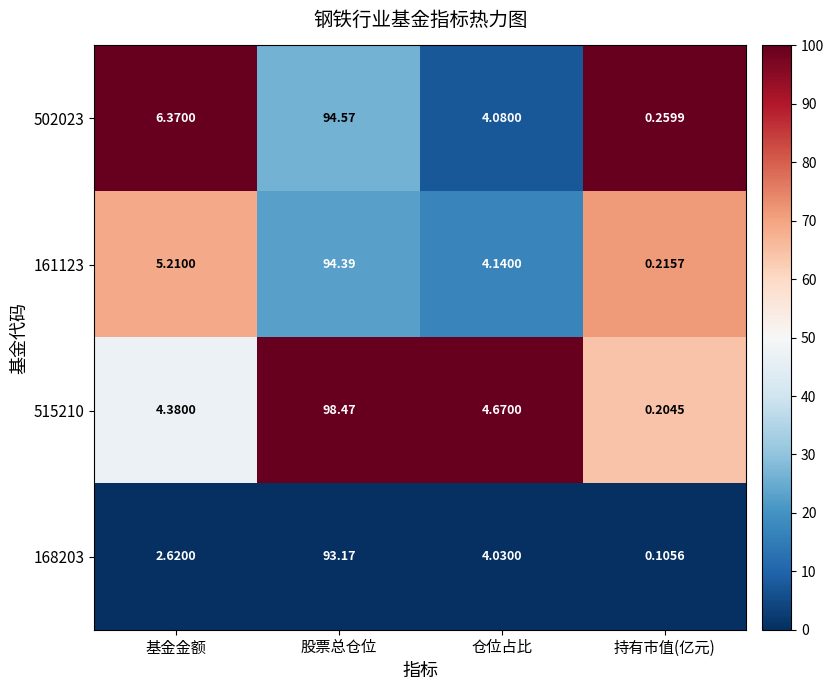

At which category is the sum across all series the highest?

股票总仓位